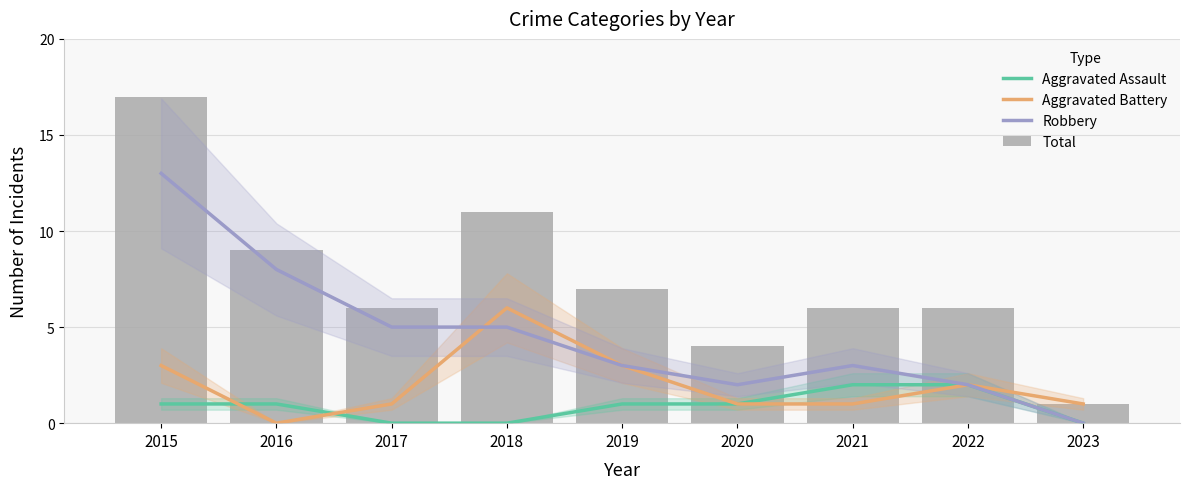

The Aggravated Battery series shows 0 at 2016. True or false?

True